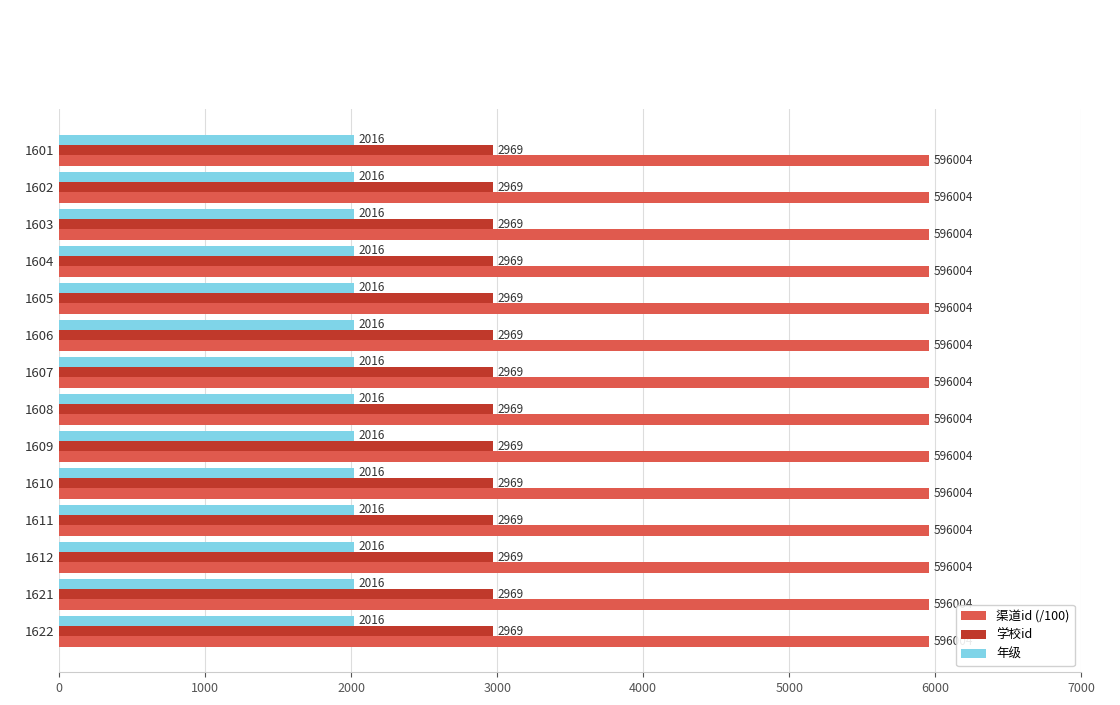

What is the difference between the highest and lowest values at 1604?

3944.0